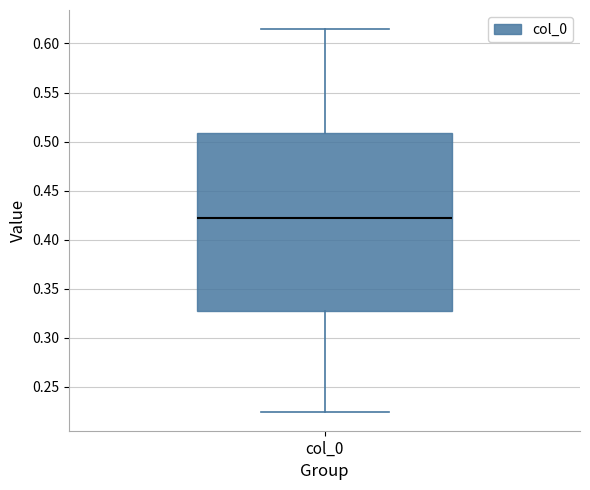

Where does the lower whisker of the box for col_0 end on the y-axis? The values are not printed on the chart, so give them approximately, as read against the axis.

0.225